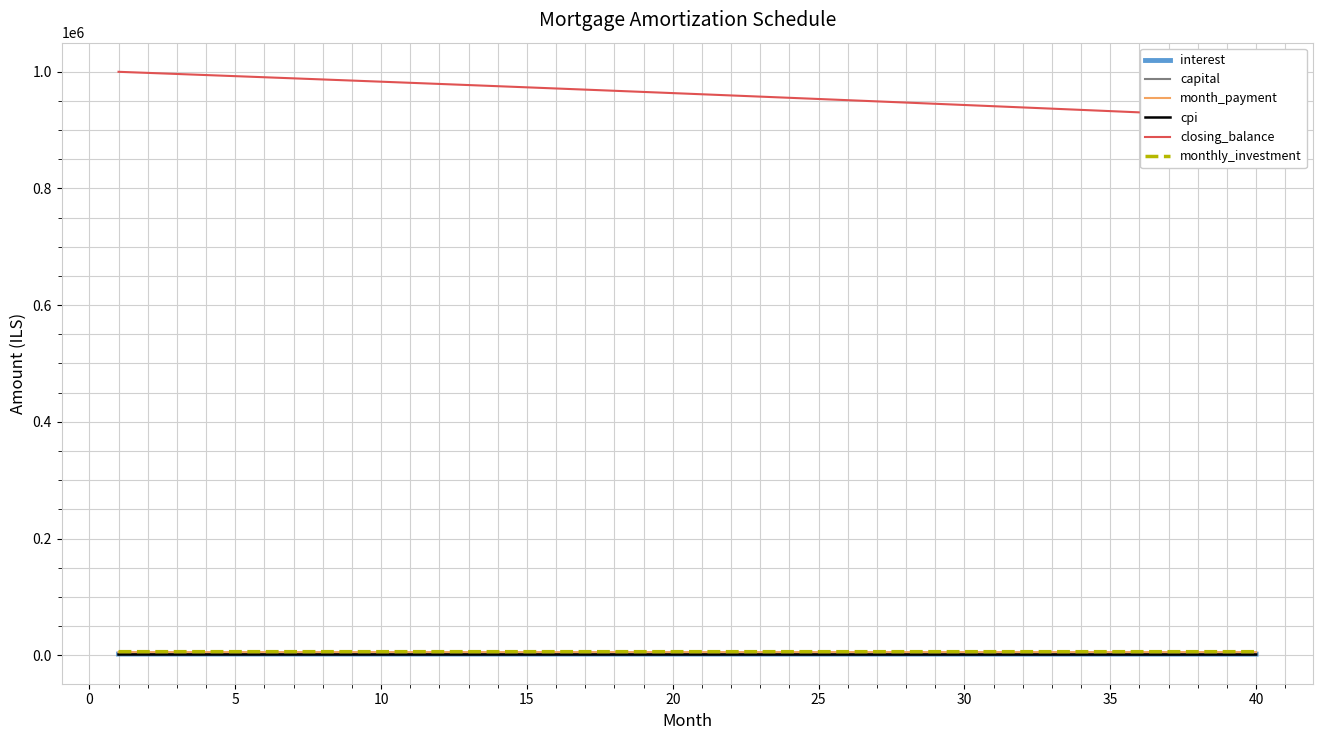

True or false: capital has more than 0 points higher than both neighbors.

False